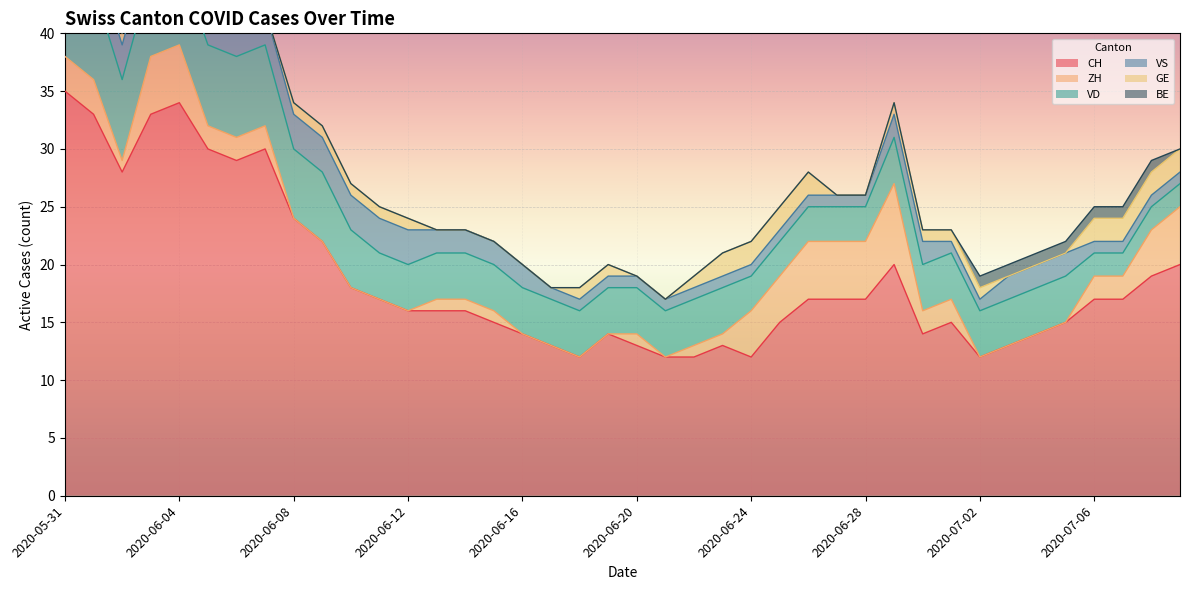

What is the approximate value of VS at 2020-07-06?

1